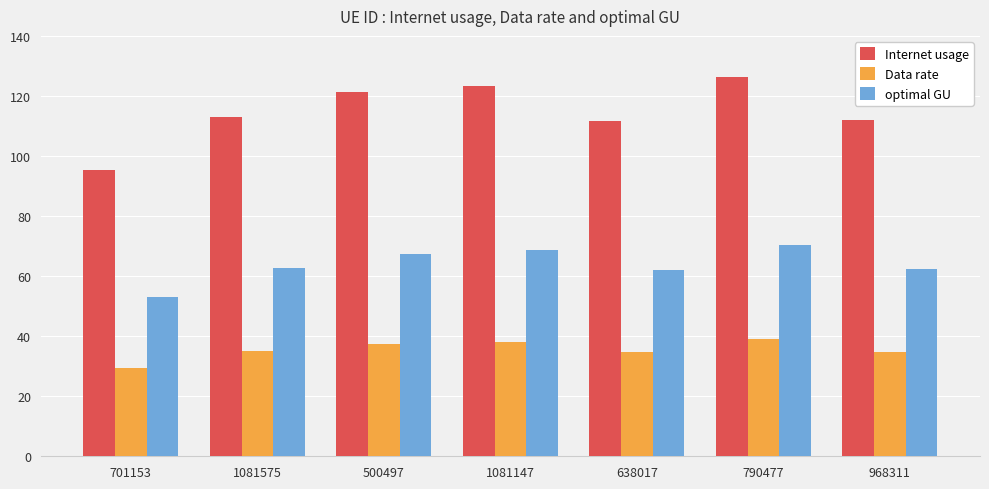

Which series changed the most between 638017 and 790477?

Internet usage